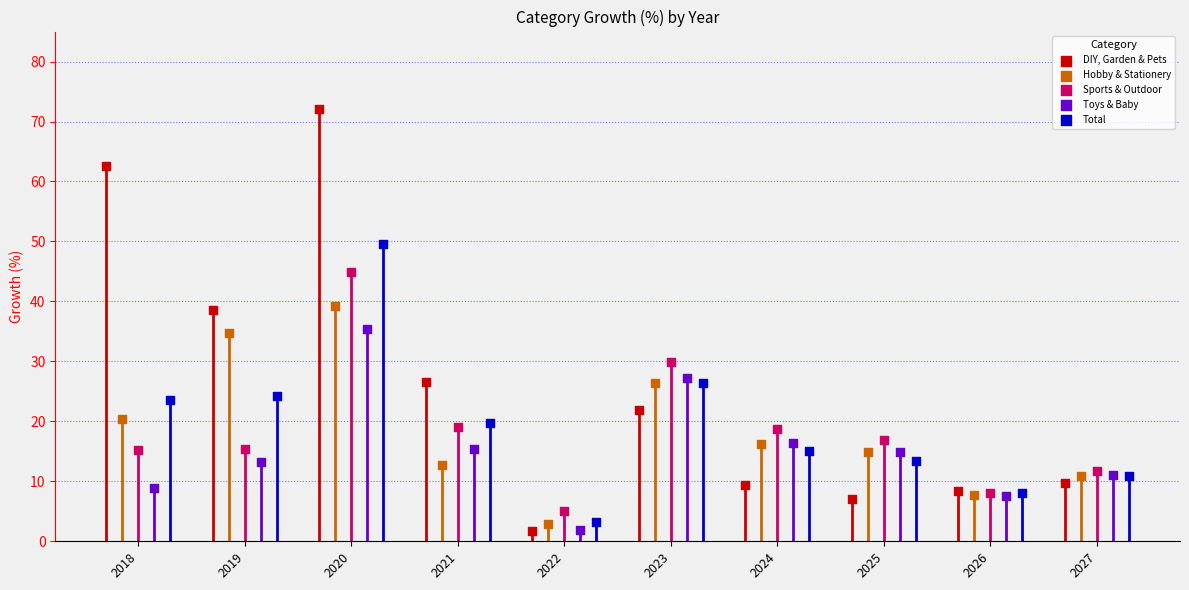

What are all the series names shown in the legend?

DIY, Garden & Pets, Hobby & Stationery, Sports & Outdoor, Toys & Baby, Total